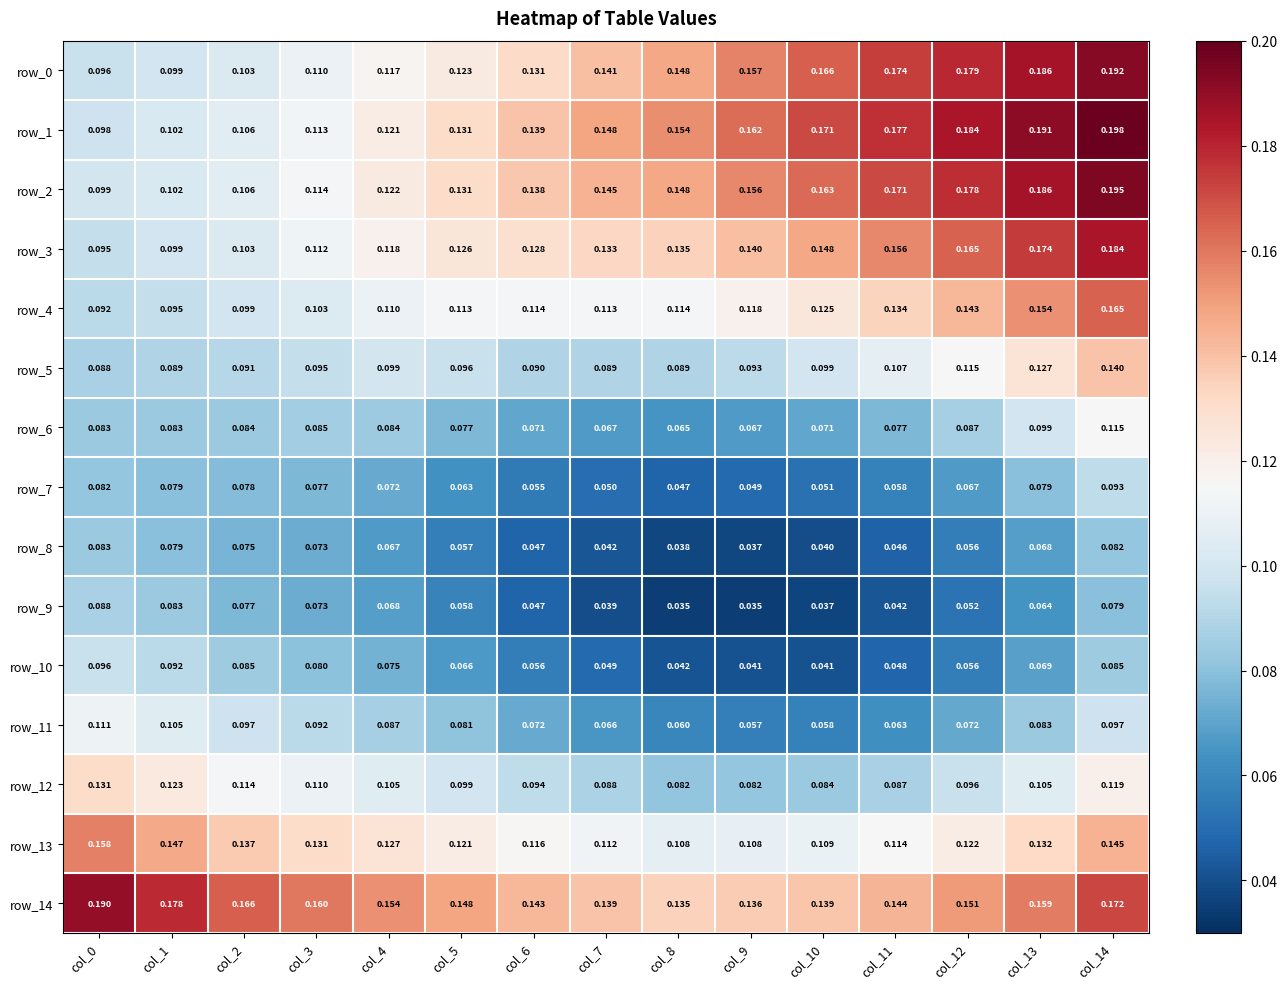

Count the number of categories in the chart.

15